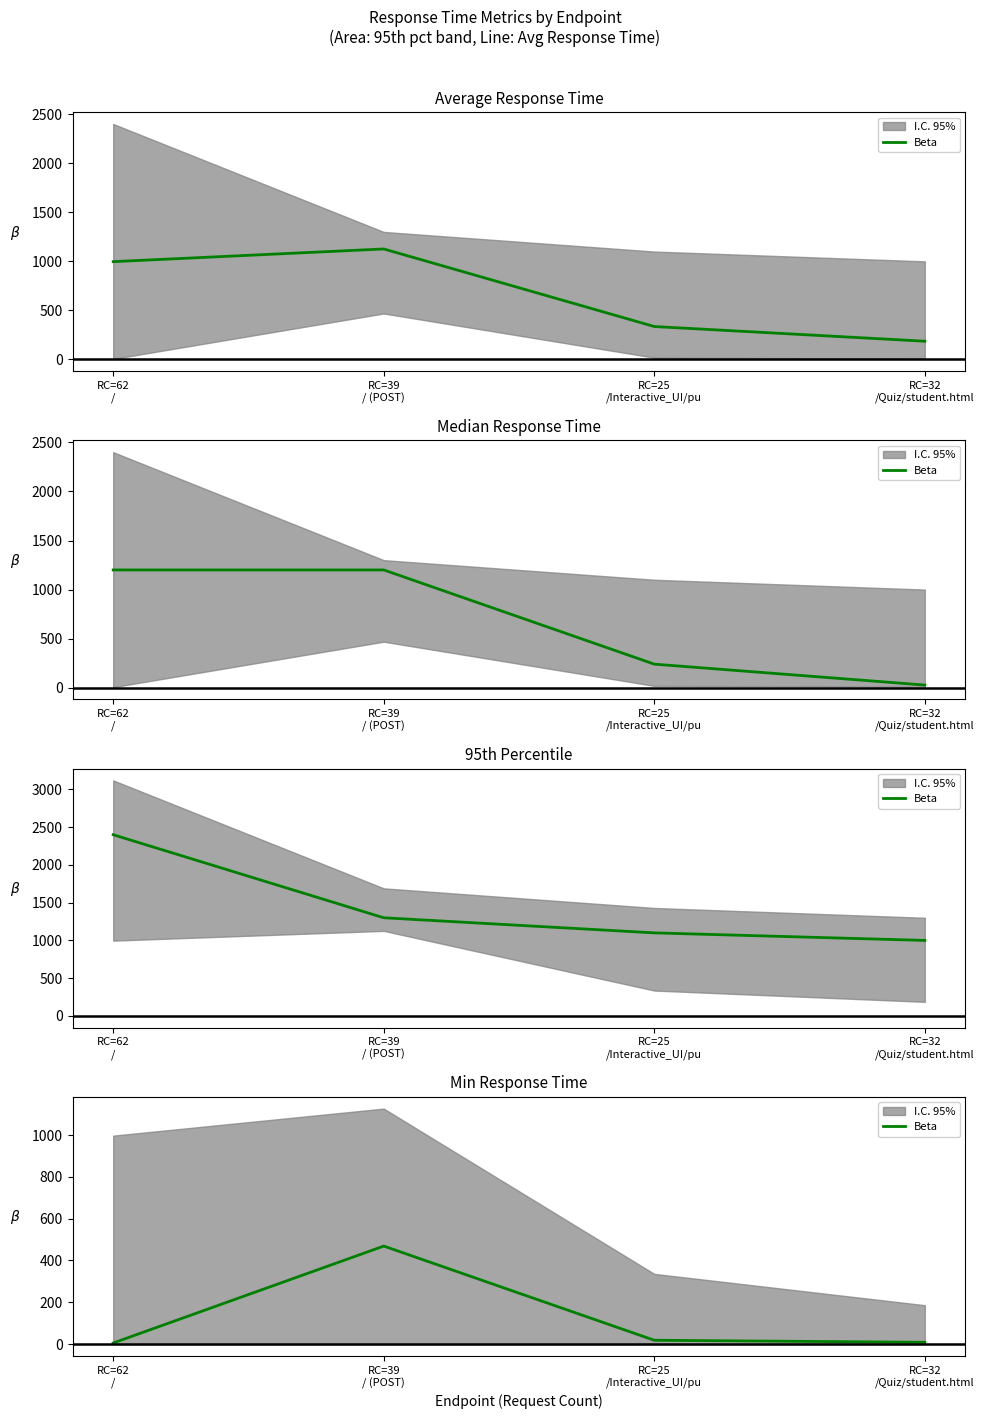

What is the label of the 1st point from the left?

RC=62
/